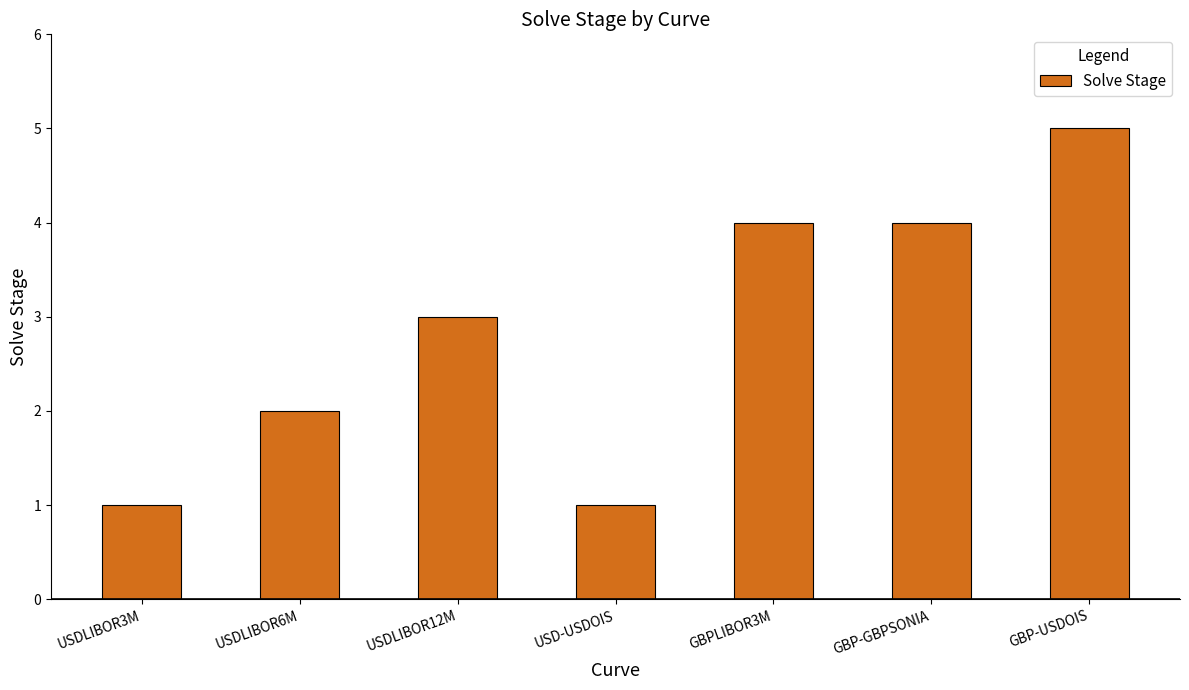

What is the approximate value at GBP-USDOIS?

5